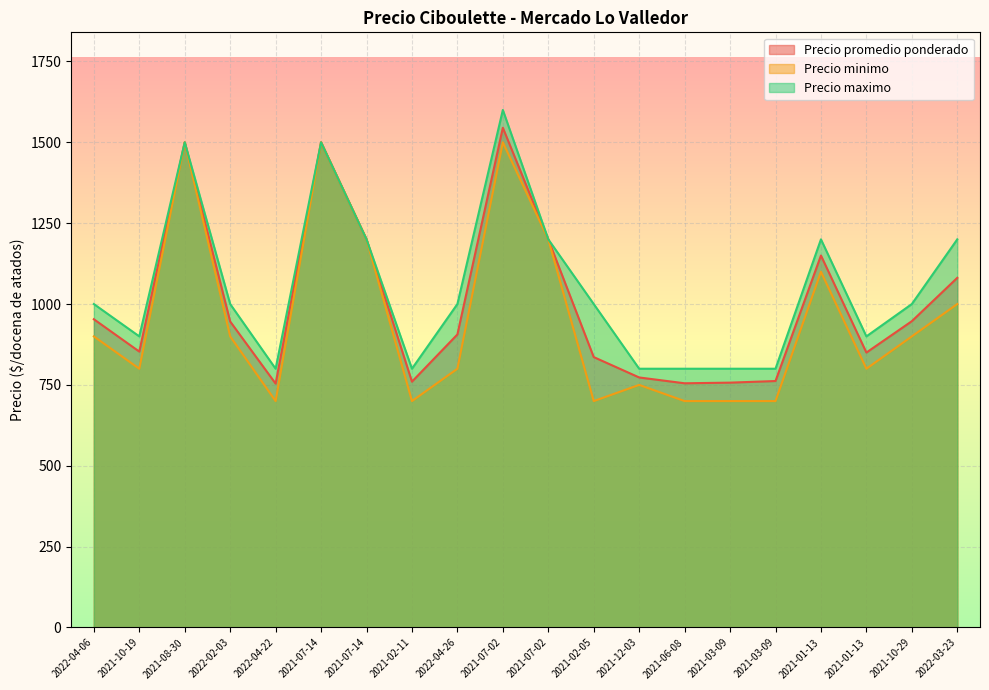

At how many categories does at least one series exceed 1089?

7